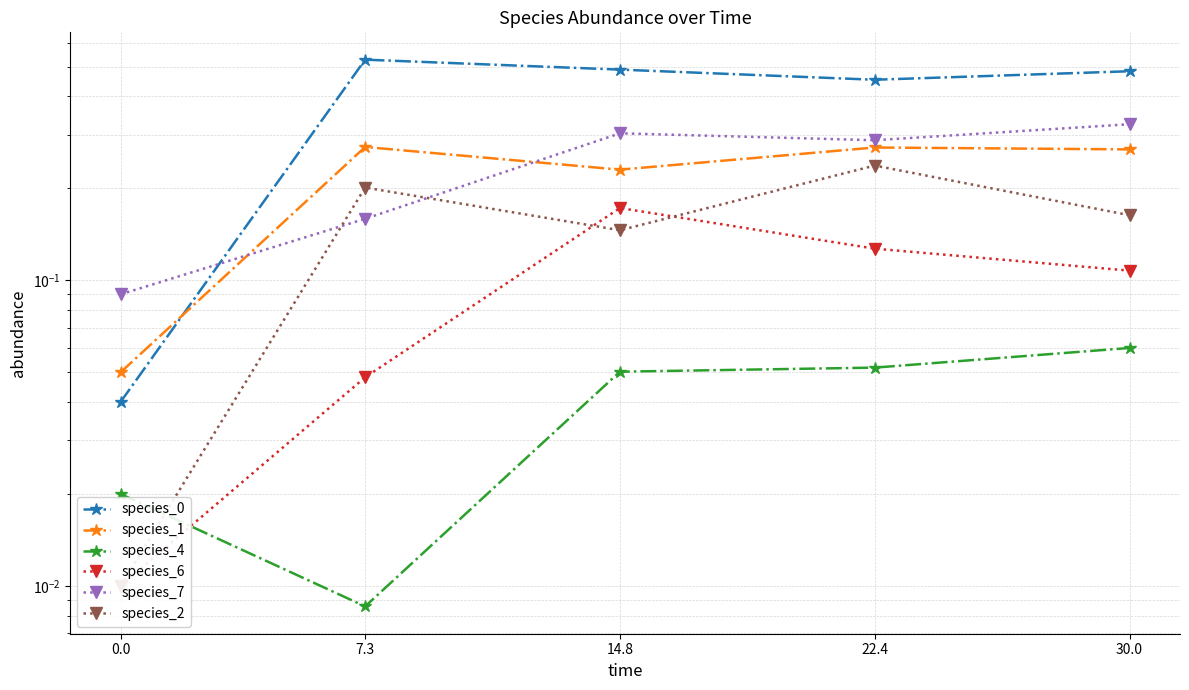

Does the chart have visible grid lines?

Yes